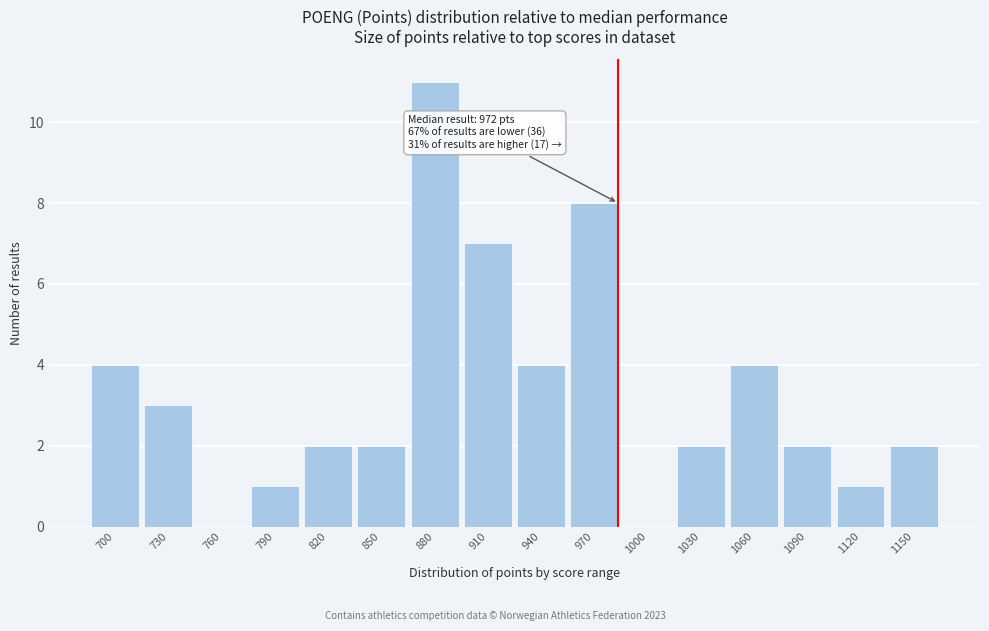

Reading left to right, transcribe all the data shown in this chart.

700=4	730=3	760=0	790=1	820=2	850=2	880=11	910=7	940=4	970=8	1000=0	1030=2	1060=4	1090=2	1120=1	1150=2